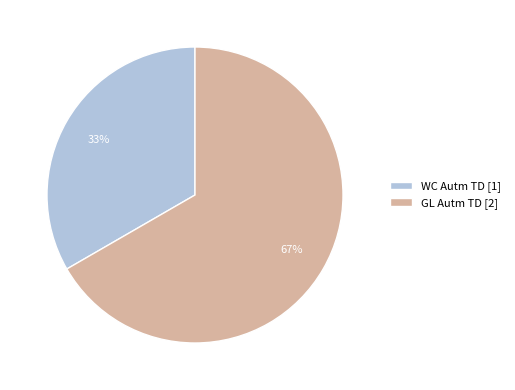

Between GL Autm TD [2] and WC Autm TD [1], which is larger?

GL Autm TD [2]